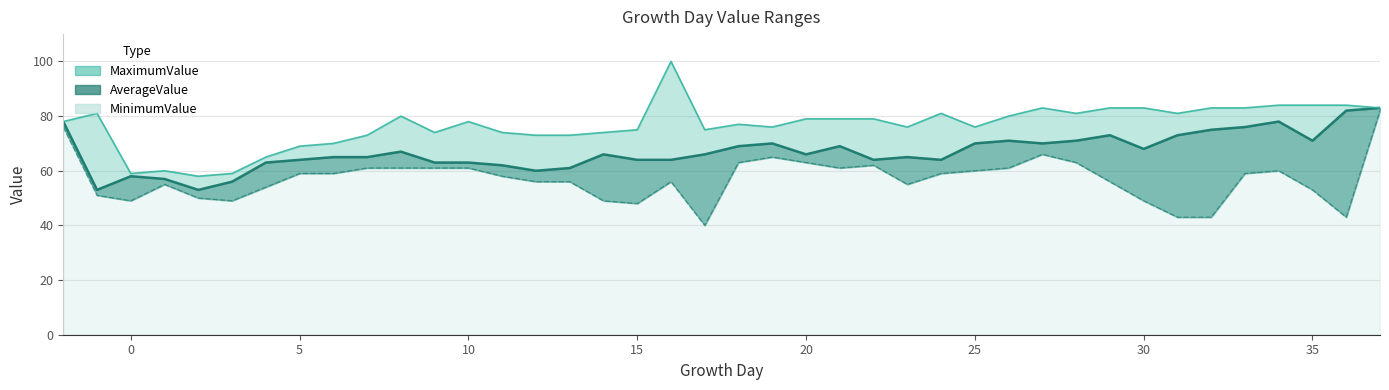

Is the value of MinimumValue at 15 greater than the value of AverageValue at 12?

No